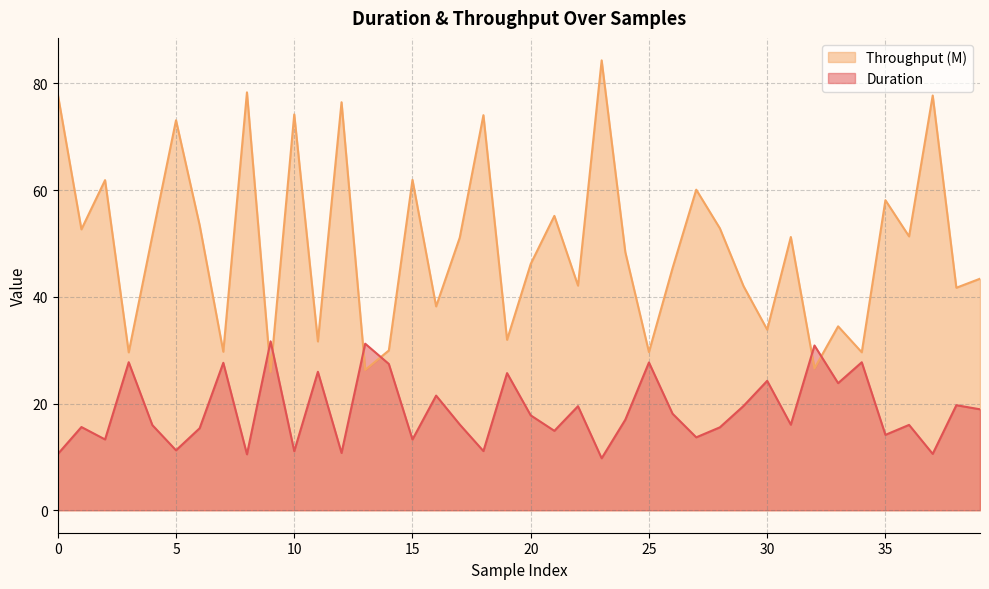

At which label does Throughput reach its peak?

23